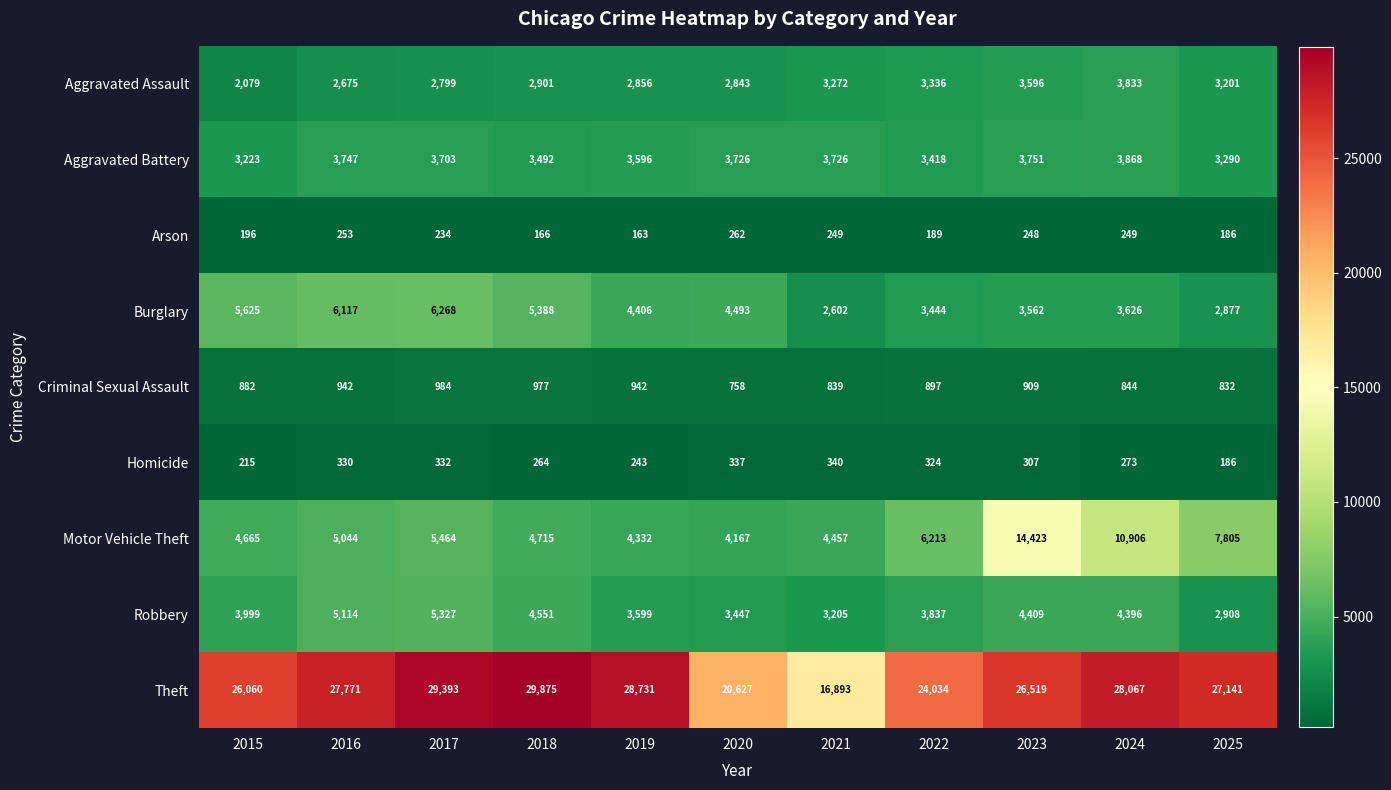

What is the sum of all Arson values?

2395